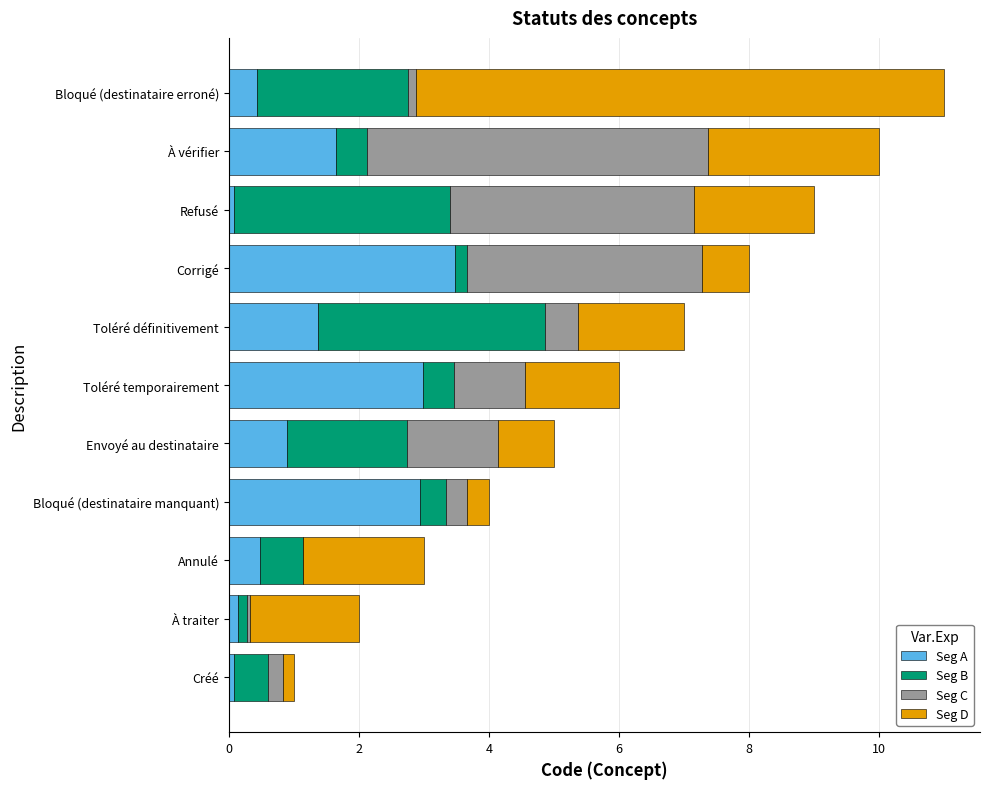

The value of Seg A at Toléré définitivement is 2.2. True or false?

False